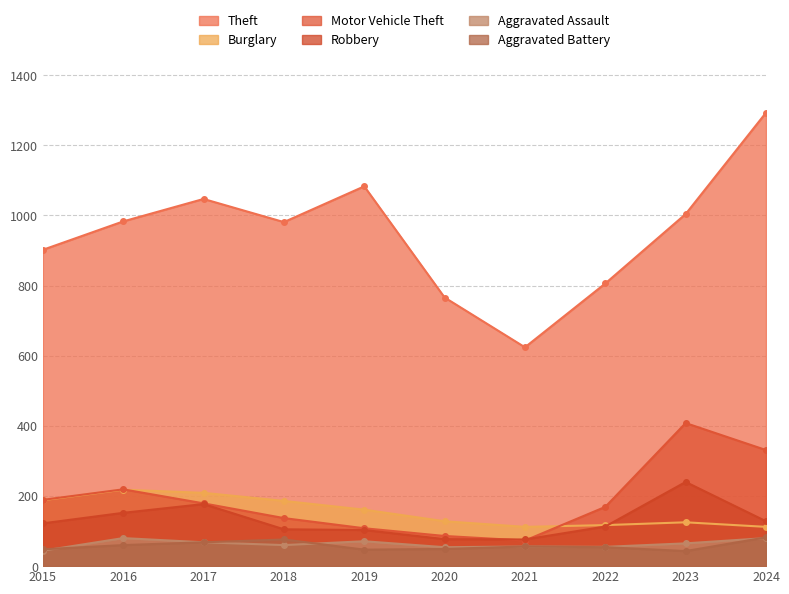

What is the minimum value for Burglary?

112